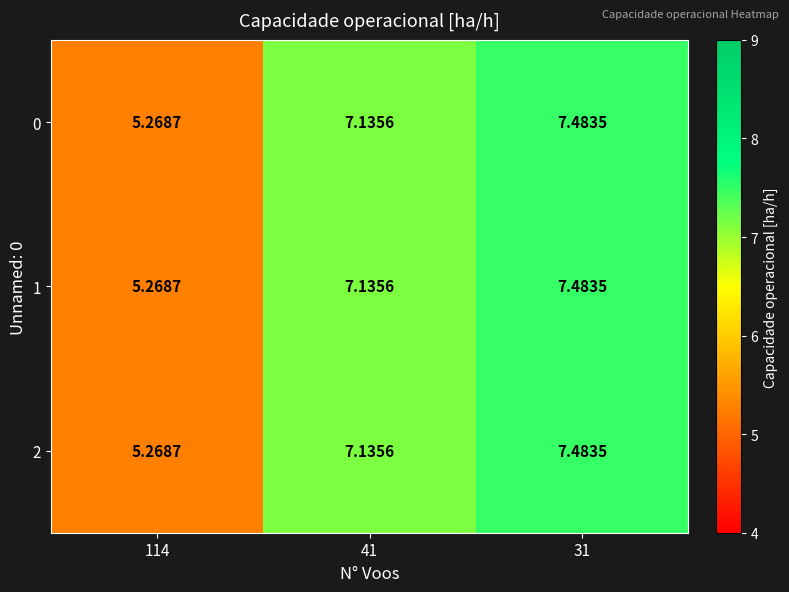

At which category is the sum across all series the highest?

31